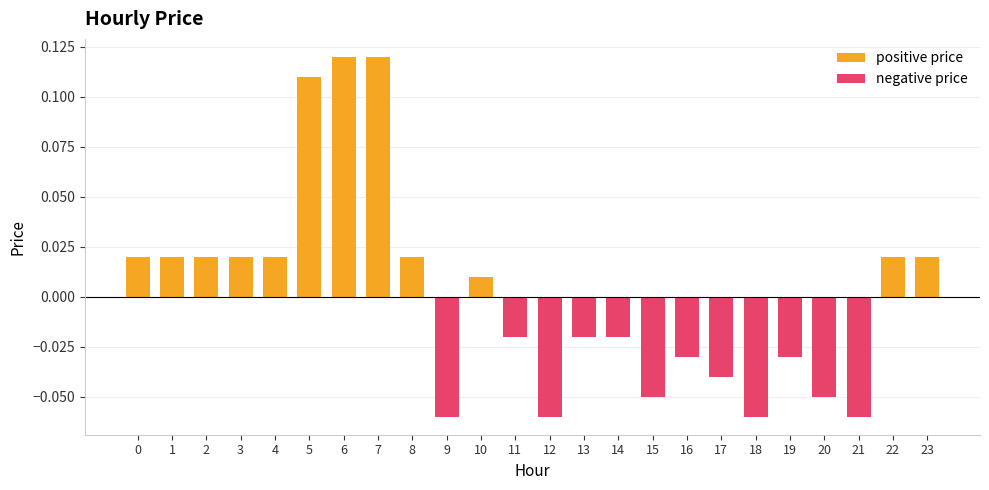

At 11, list the series in order from smallest to largest.

negative price, positive price